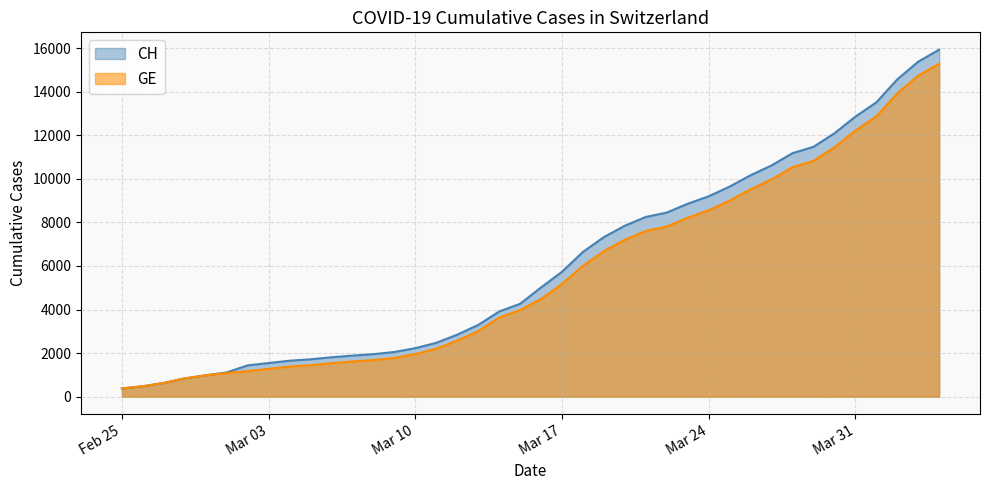

The value of GE at 2020-03-08 is 1681. True or false?

True